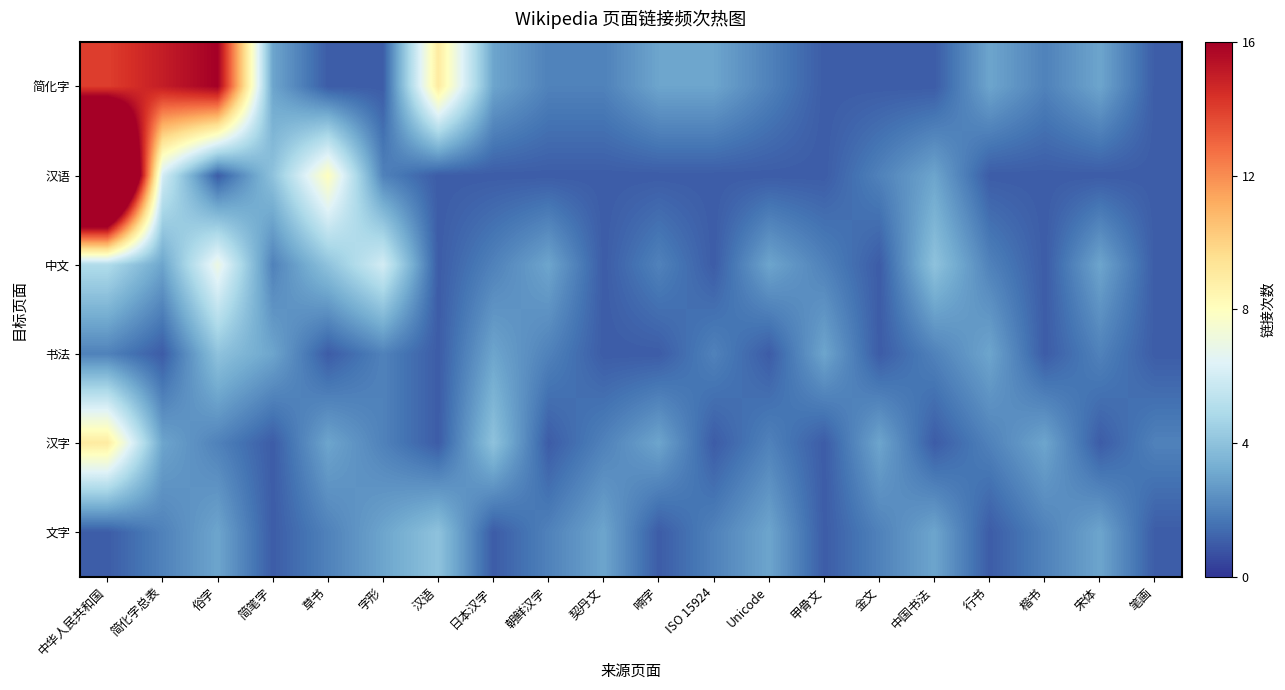

Between 汉语 and 契丹文, which series saw the biggest shift?

简化字